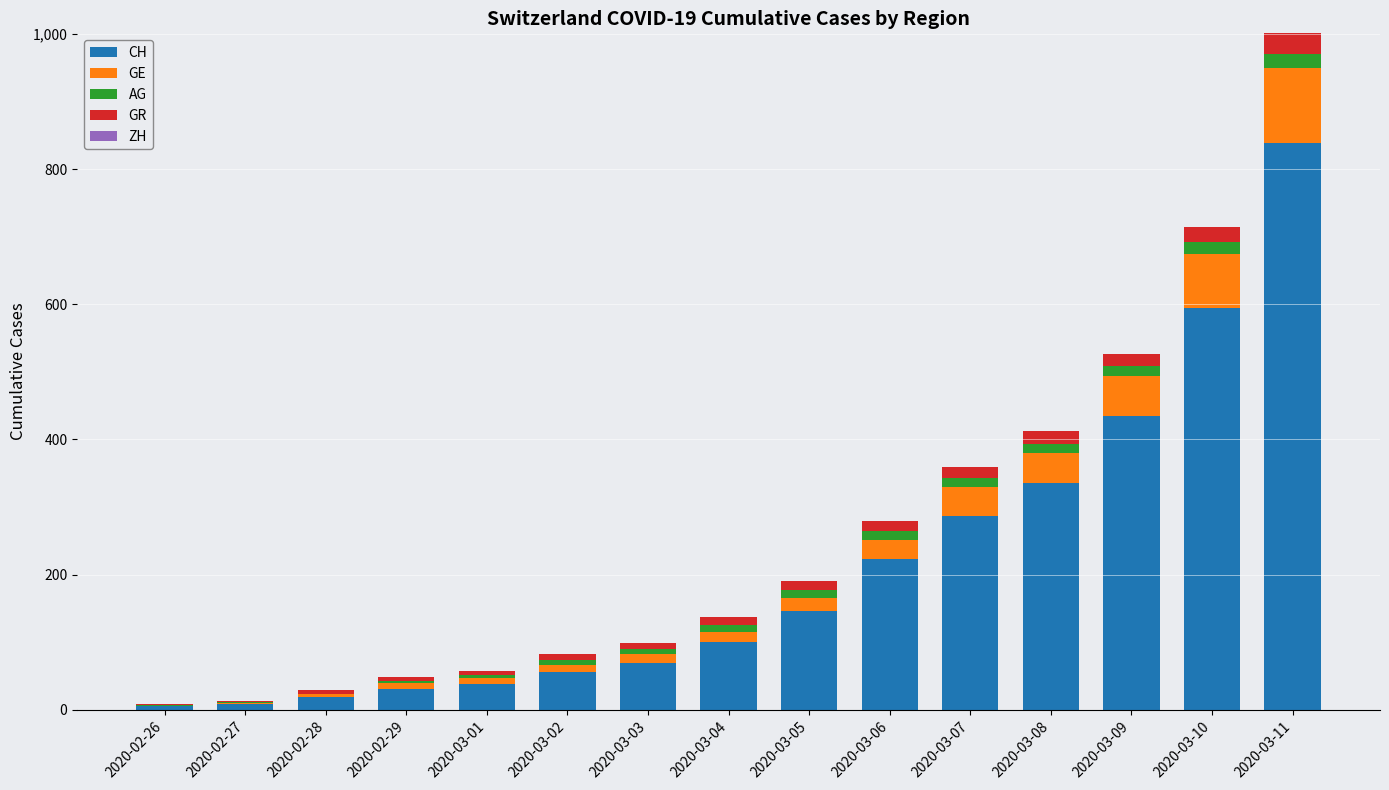

What is the maximum value for CH?

838